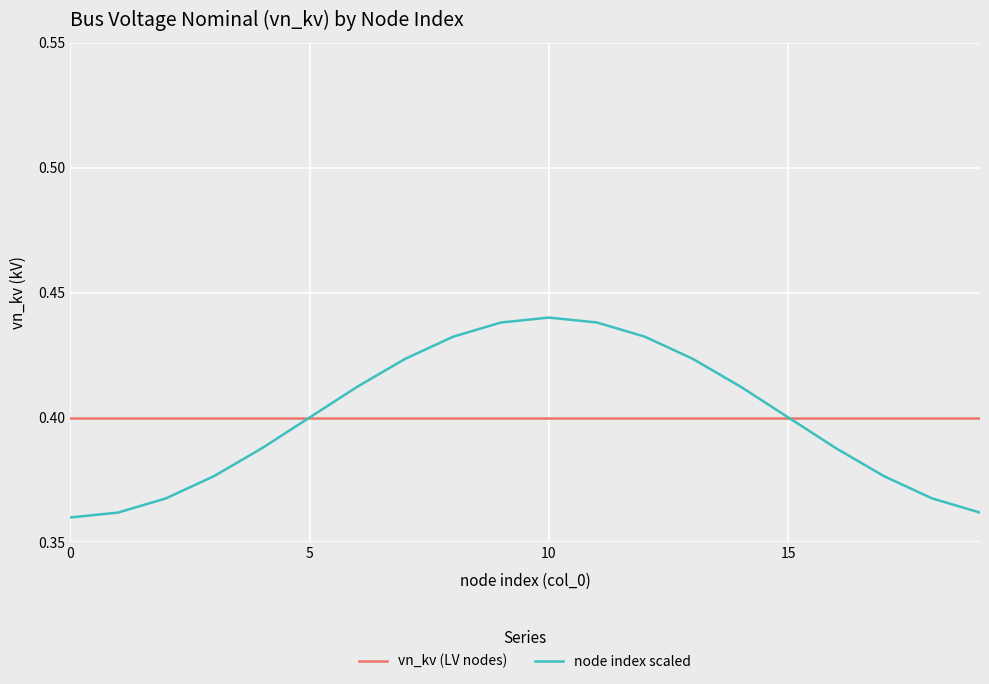

List the series in order of their peak value, lowest first.

vn_kv (LV nodes), node index scaled